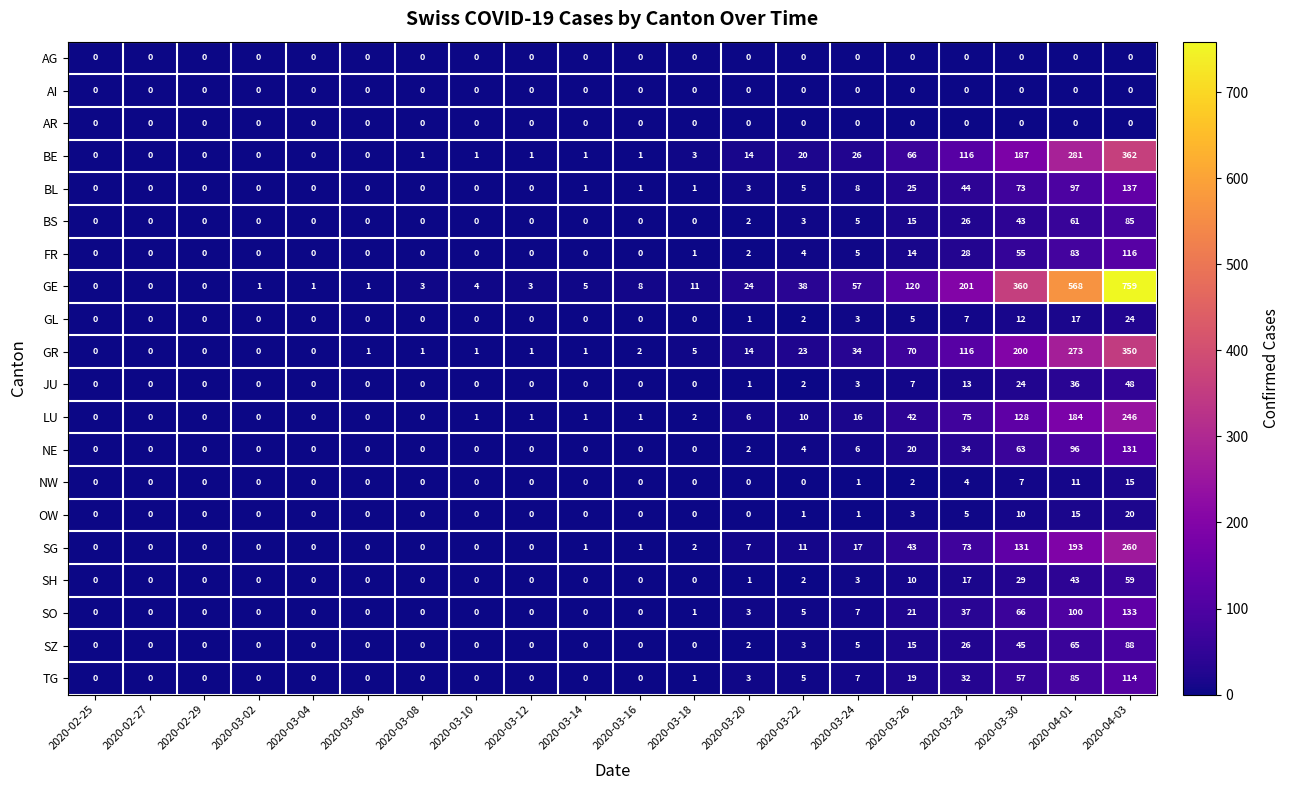

The GE series shows 0 at 2020-02-29. True or false?

True